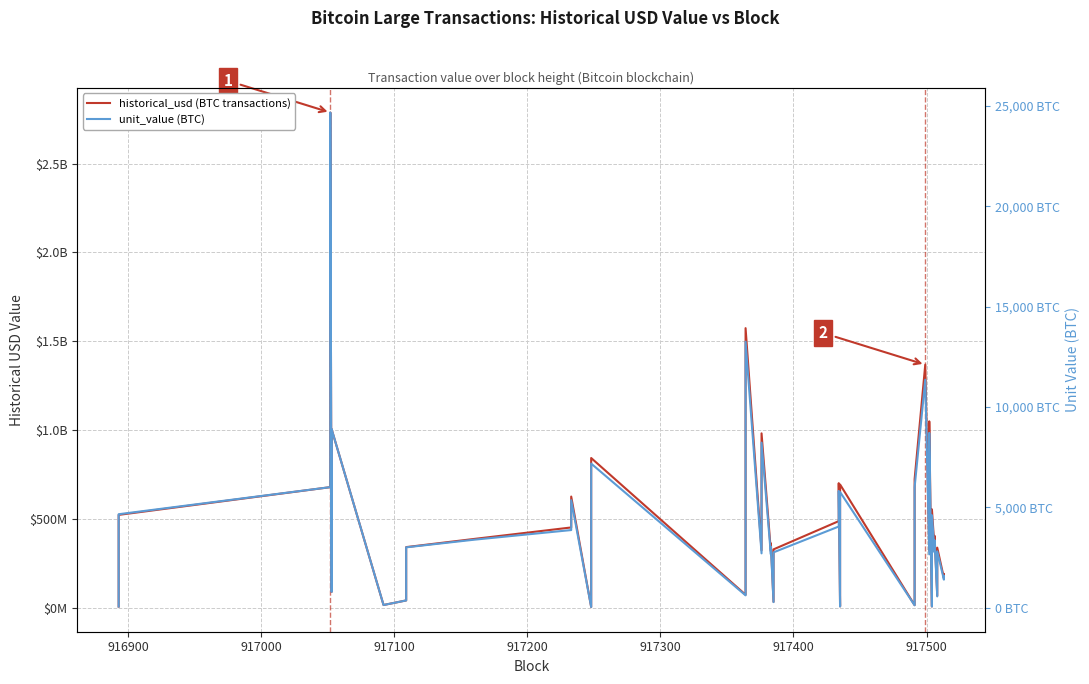

How many interior local peaks does the historical_usd (BTC transactions) series have?

14